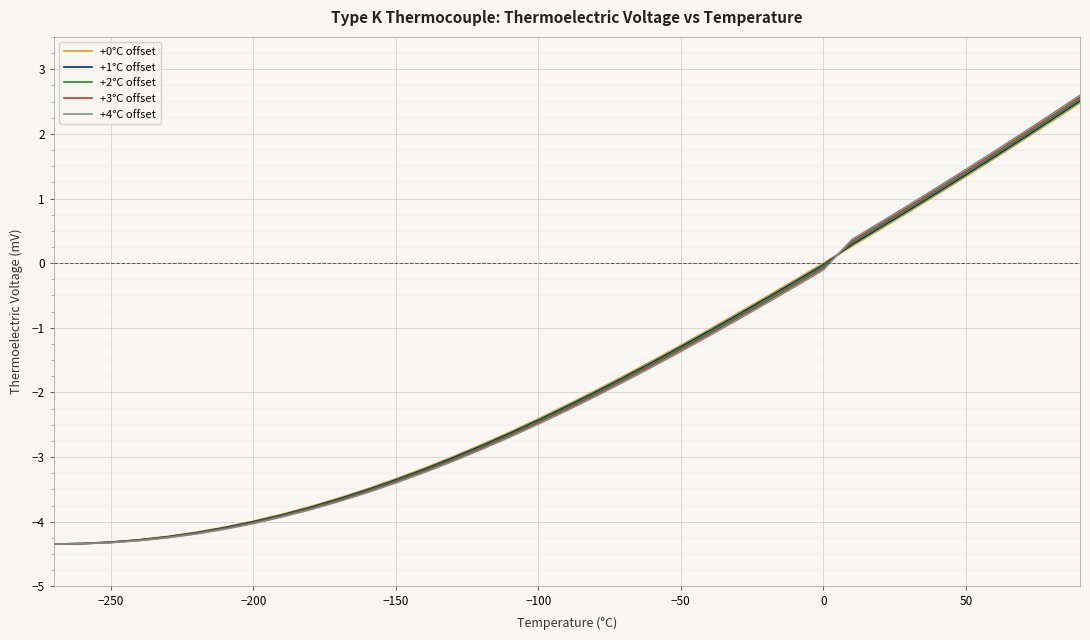

How many positive values does the +2°C offset series have?

9